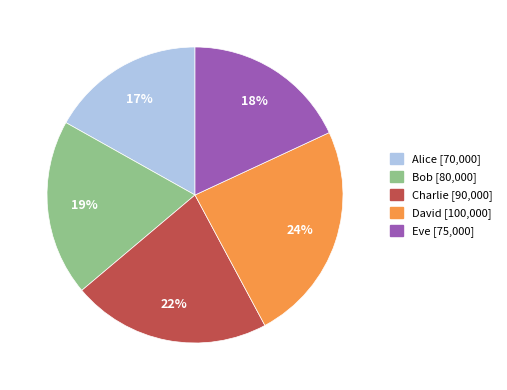

To the nearest percent, what percentage of the pie is Charlie?

22%